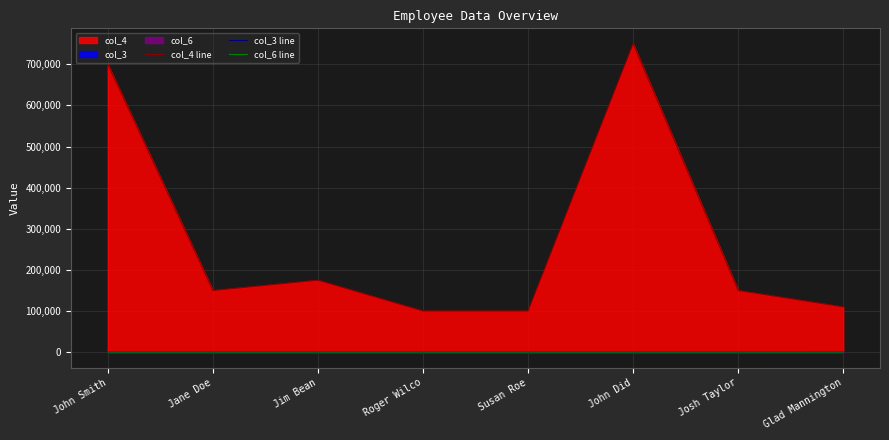

At which category does the chart reach its minimum across all series?

John Smith